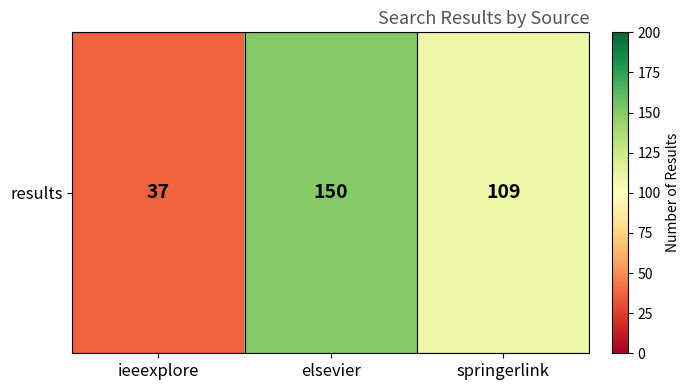

The chart shows a value of 109 at springerlink. True or false?

True